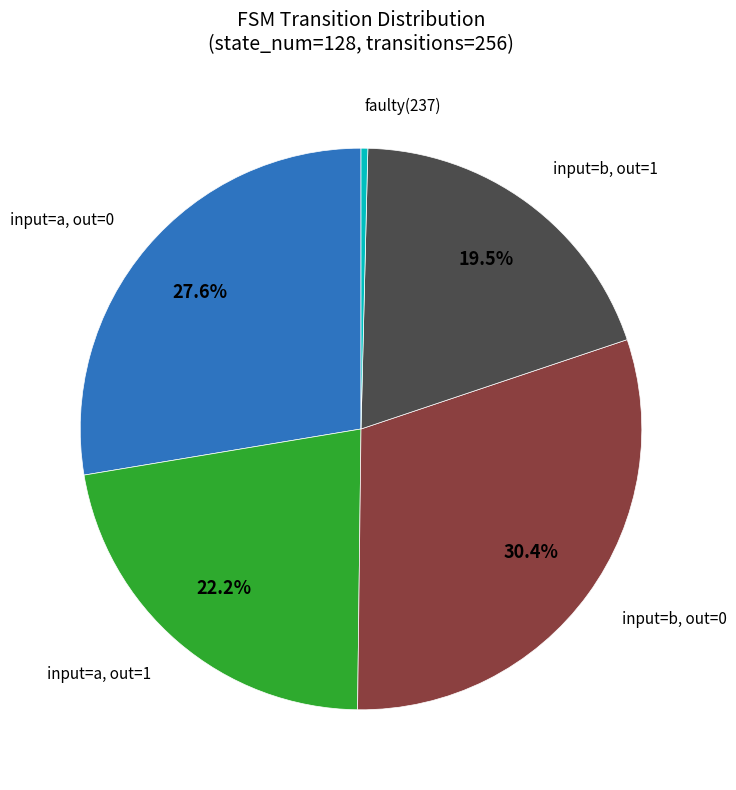

Is there a majority slice in this chart?

No